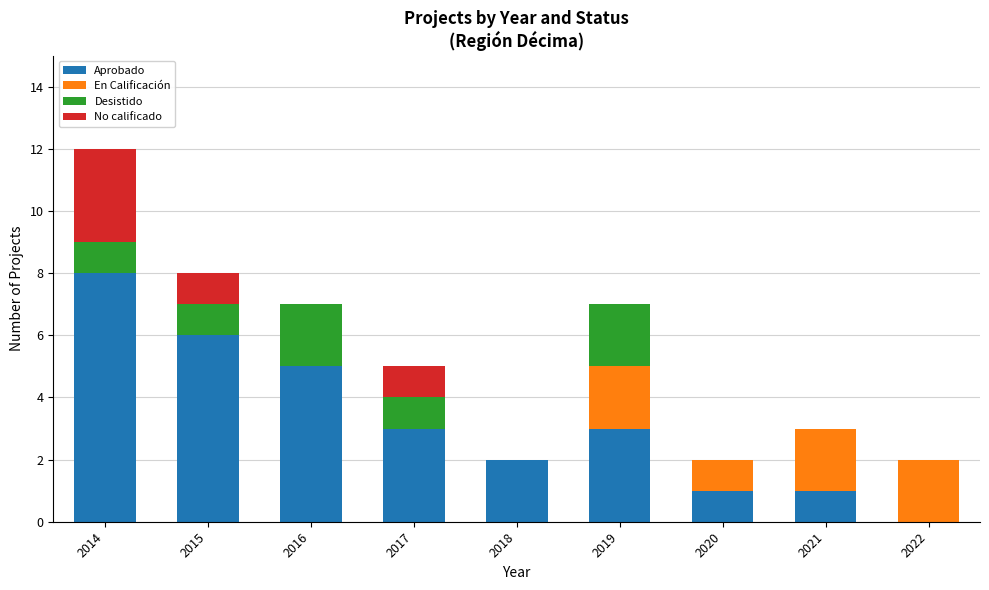

The value of Aprobado at 2019 is 3. True or false?

True